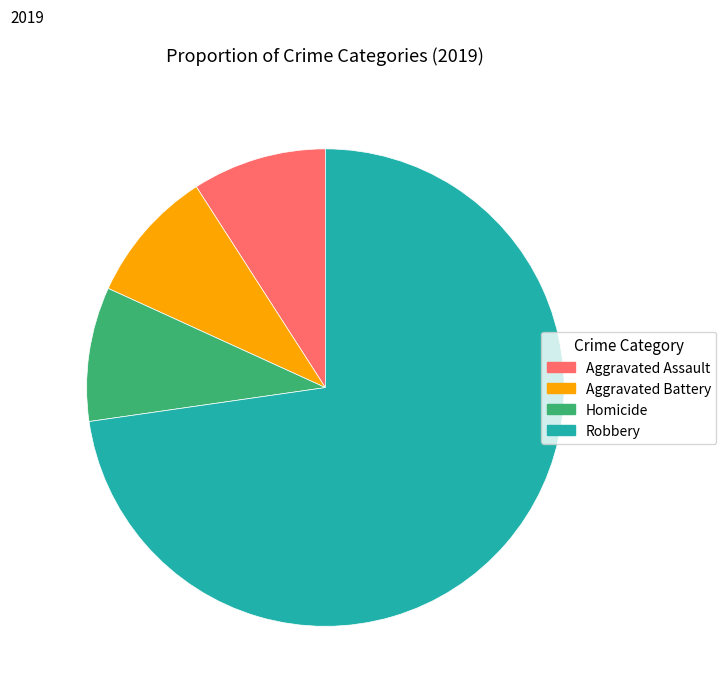

Is there a majority slice in this chart?

Yes